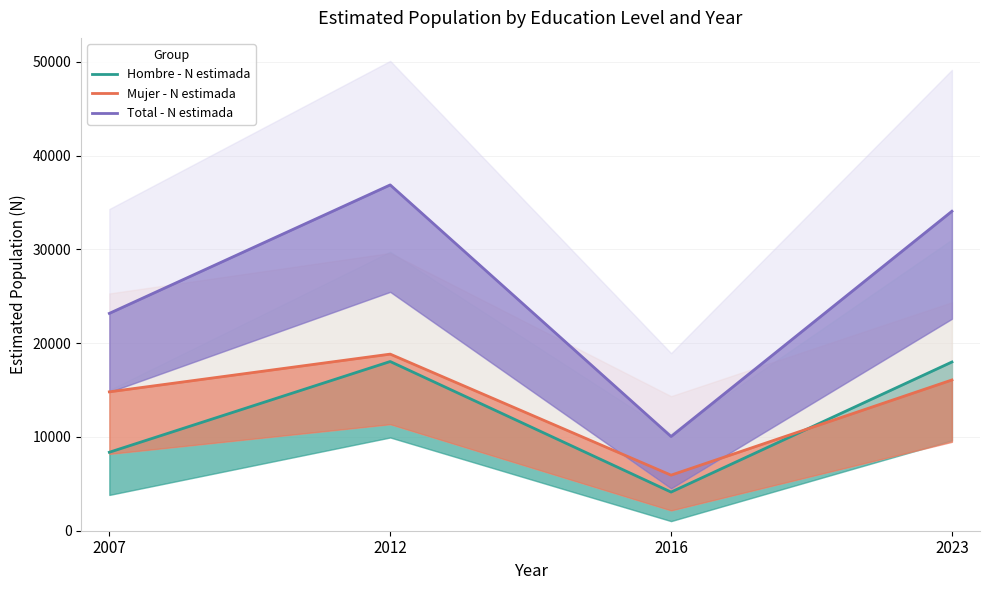

True or false: Hombre - N estimada and Mujer - N estimada intersect in this chart.

True